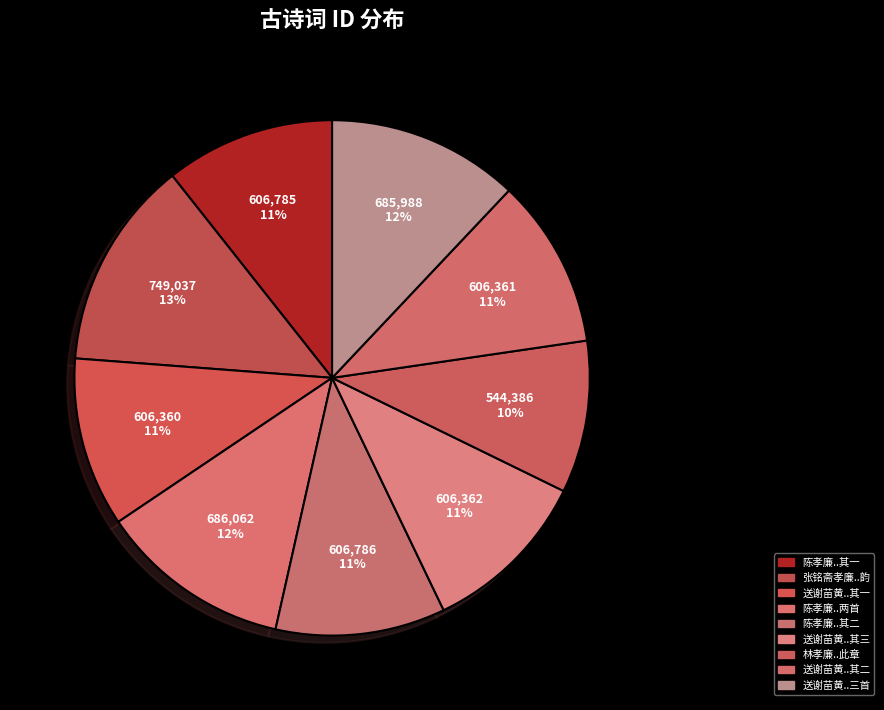

How many slices are in this pie chart?

9